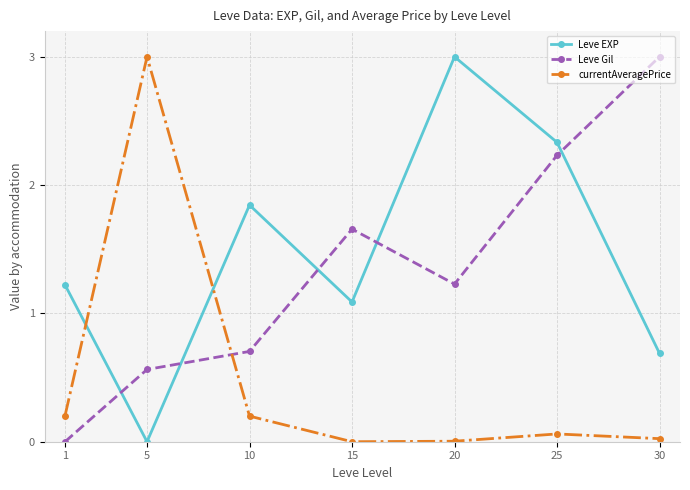

How many interior local peaks does the Leve Gil series have?

1